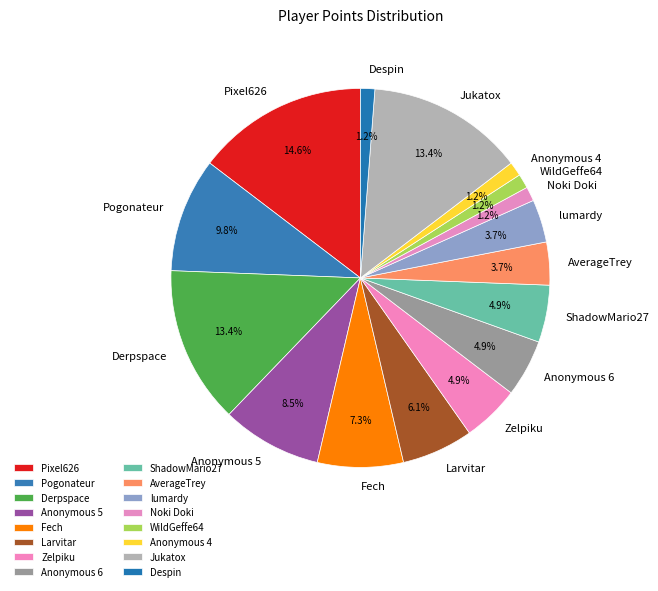

Count the number of slices in the pie.

16